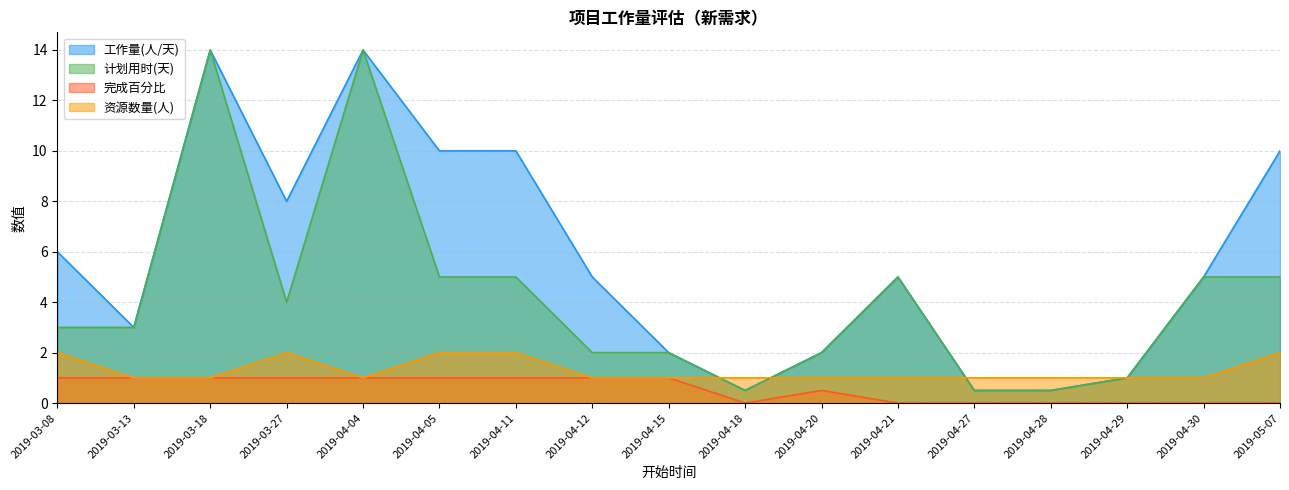

How many 完成百分比 values are between 0 and 1?

17